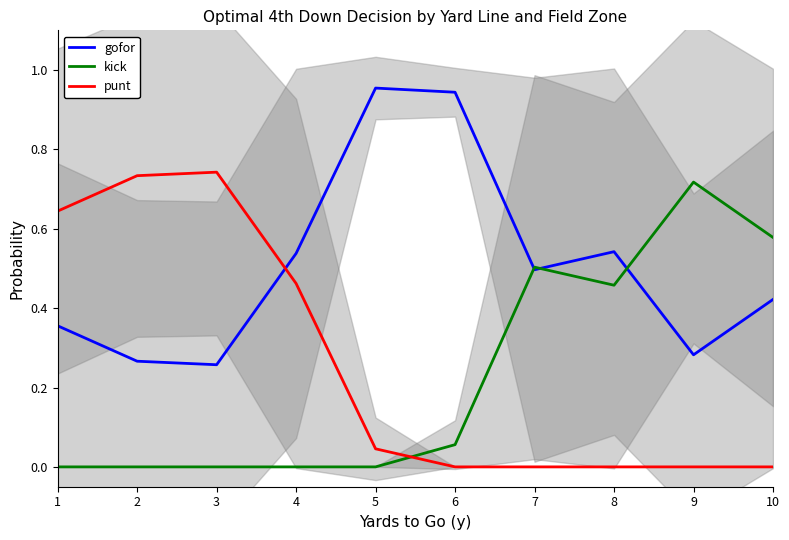

Reading left to right, list all the values displayed in this chart.

gofor: 1=0.4	2=0.3	3=0.3	4=0.5	5=1.0	6=0.9	7=0.5	8=0.5	9=0.3	10=0.4
kick: 1=0.0	2=0.0	3=0.0	4=0.0	5=0.0	6=0.1	7=0.5	8=0.5	9=0.7	10=0.6
punt: 1=0.6	2=0.7	3=0.7	4=0.5	5=0.0	6=0.0	7=0.0	8=0.0	9=0.0	10=0.0